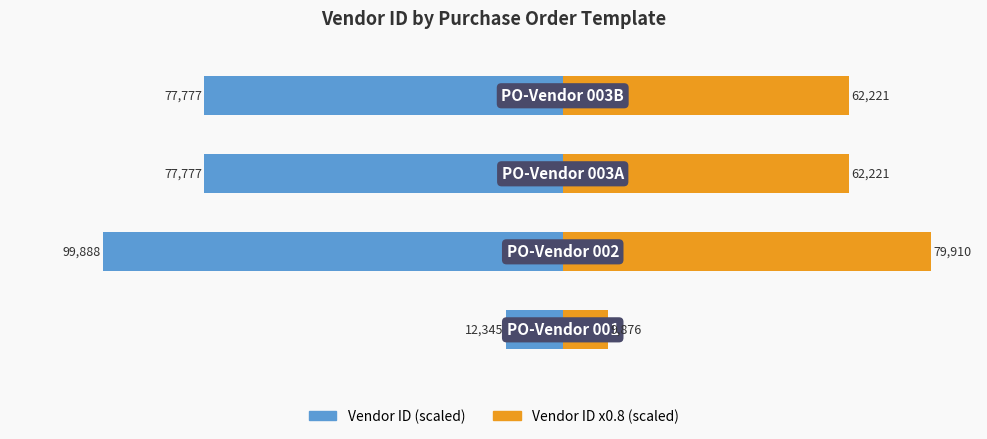

Are the bars grouped side by side (vs. stacked)?

Yes